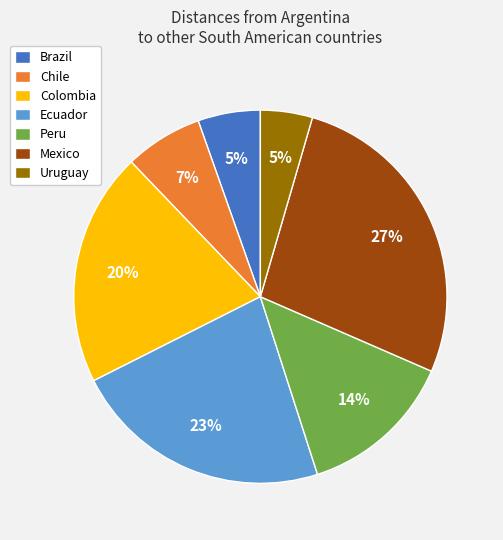

Count the number of slices in the pie.

7